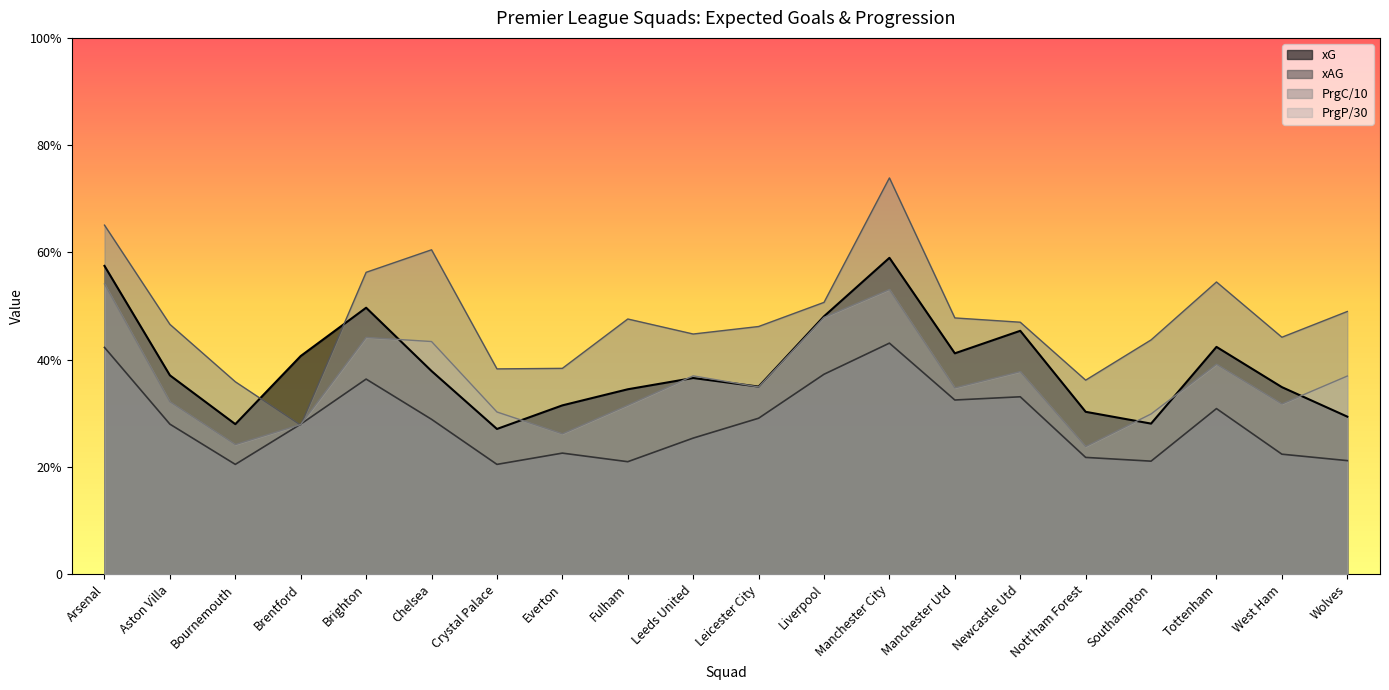

Which series has the largest range (max minus min)?

PrgC/10